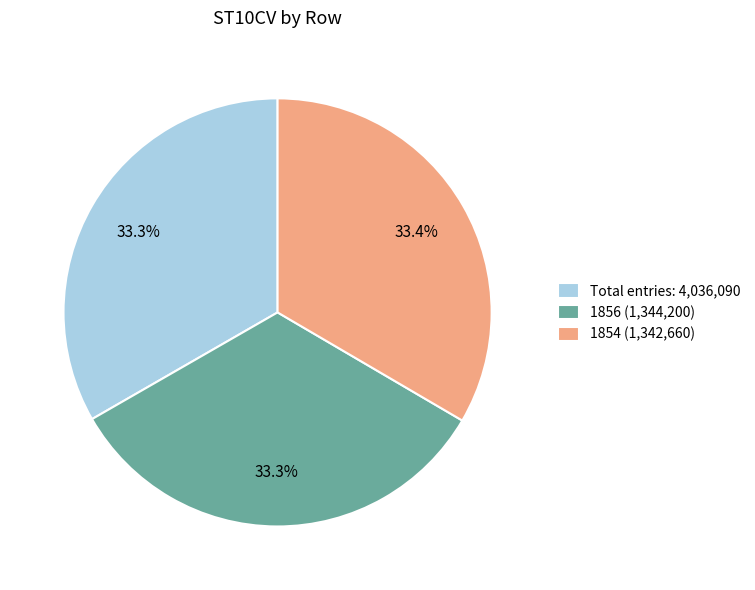

How many slices are in this pie chart?

3